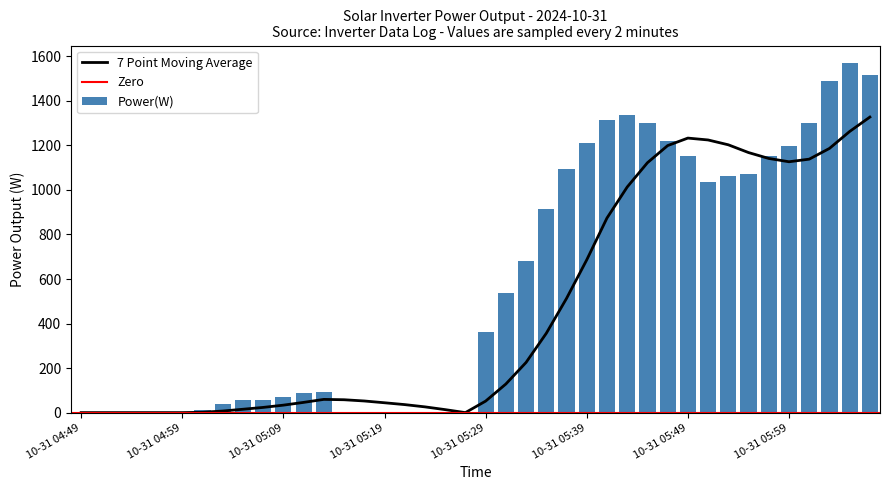

Where is the data nearest to the value 785?

22